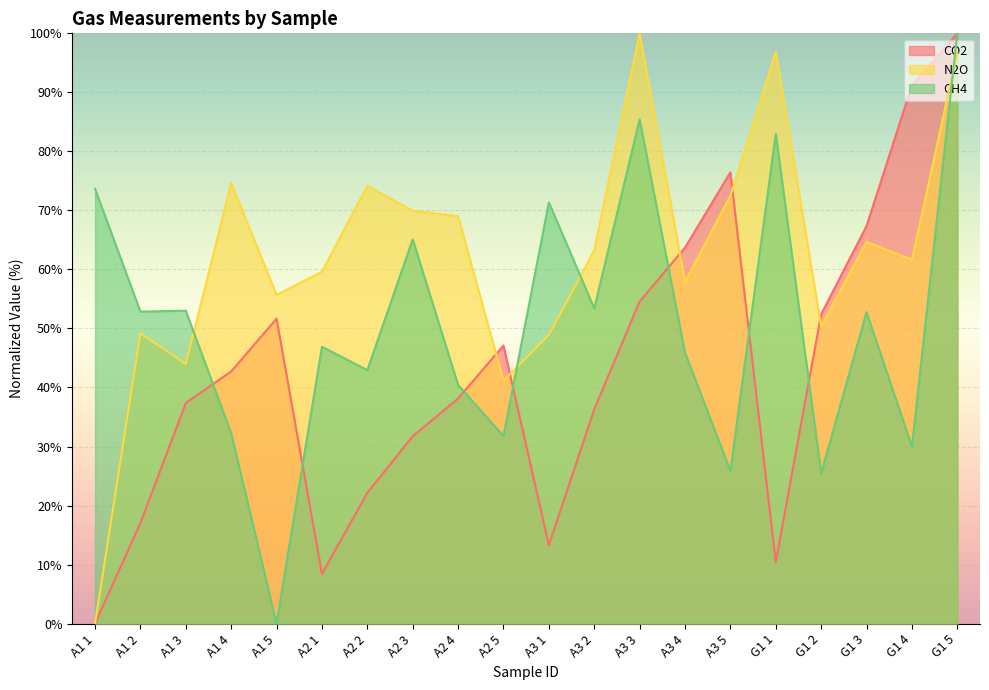

Which series has the widest spread of values?

CO2